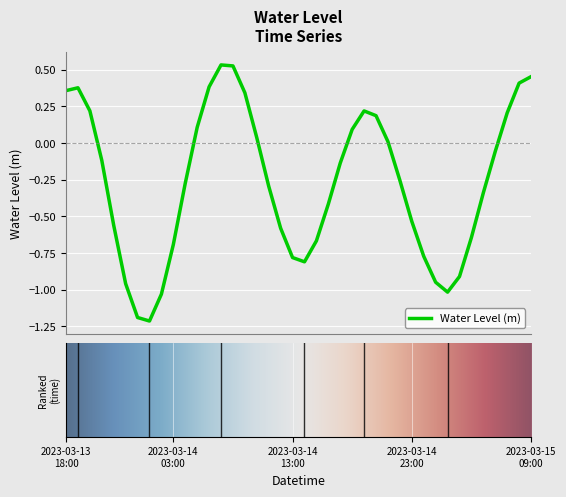

What is the smallest value displayed?

-1.2